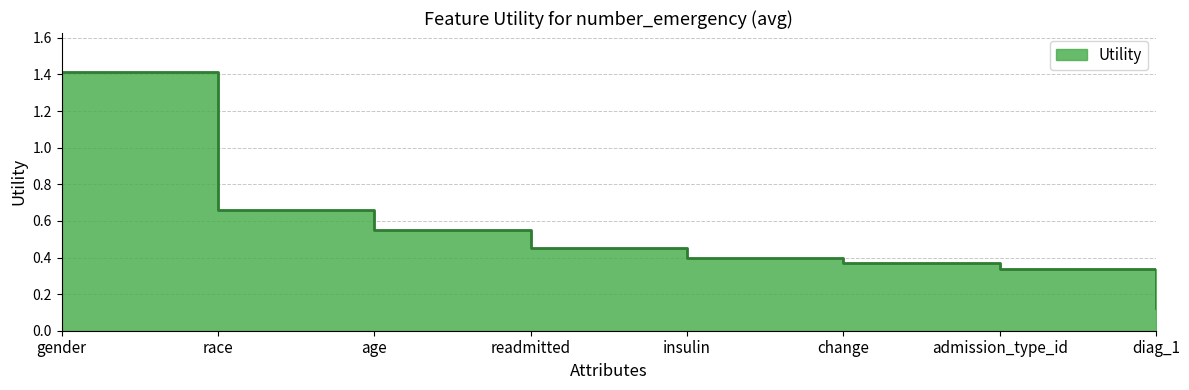

Which has a higher value, insulin or change?

insulin